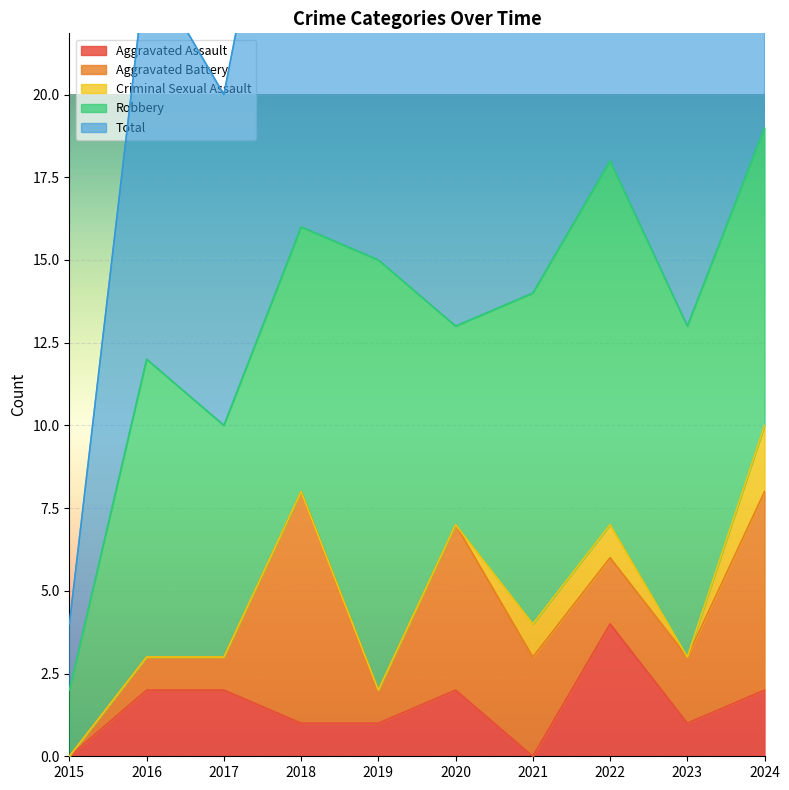

Reading left to right, list all the values displayed in this chart.

Aggravated Assault: 0	2	2	1	1	2	0	4	1	2
Aggravated Battery: 0	1	1	7	1	5	3	2	2	6
Criminal Sexual Assault: 0	0	0	0	0	0	1	1	0	2
Robbery: 2	9	7	8	13	6	10	11	10	9
Total: 2	12	10	16	15	13	14	18	13	19